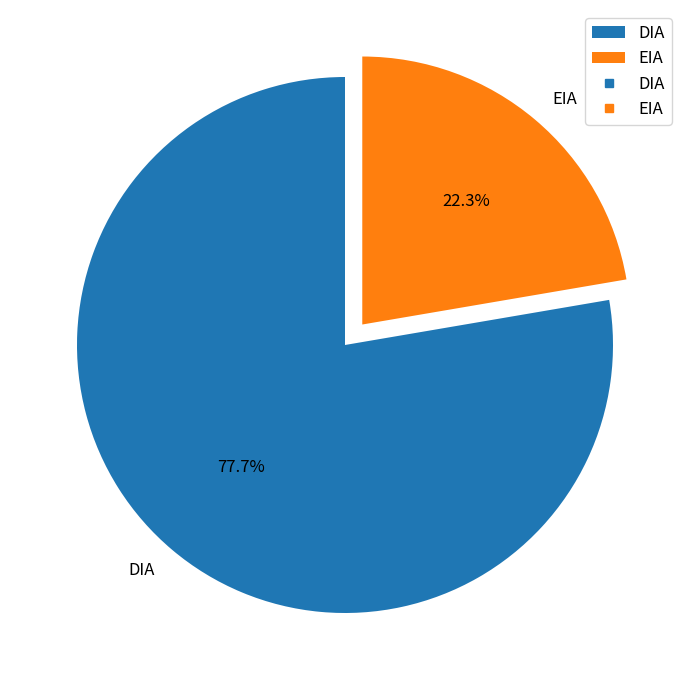

What is the smallest slice in the pie chart?

EIA